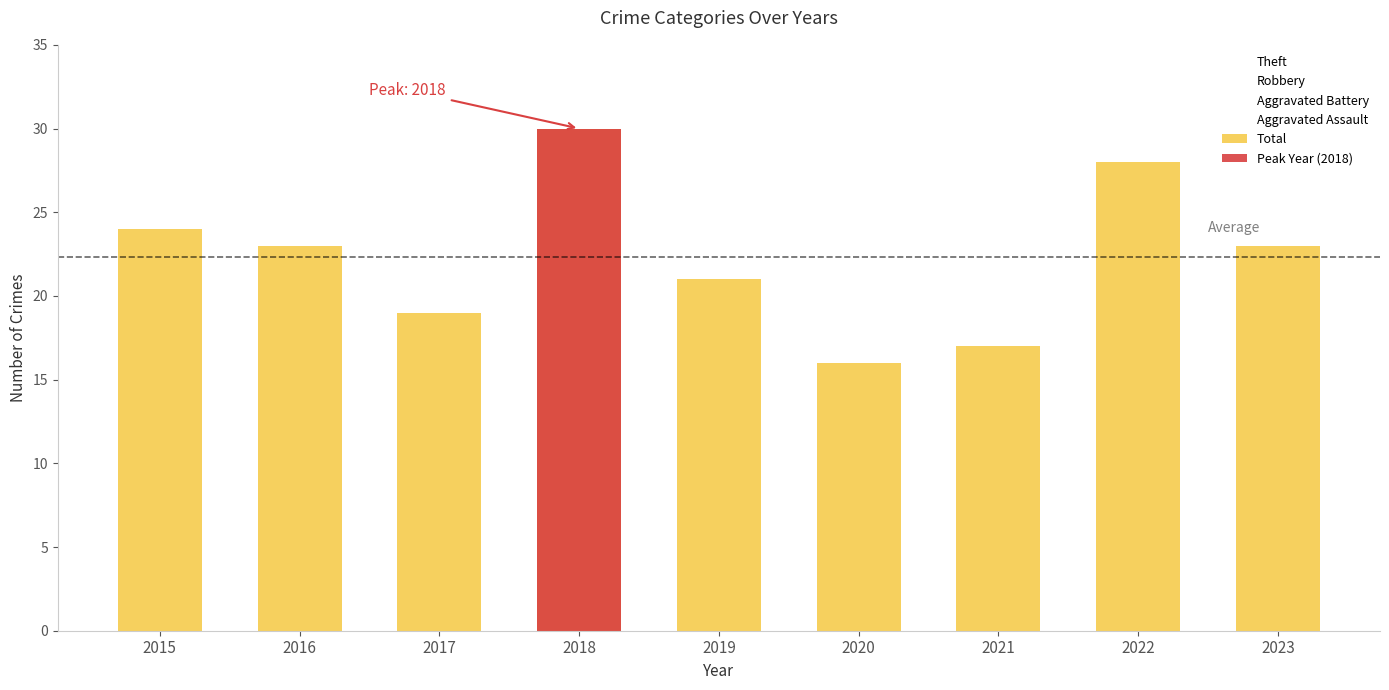

List the labels in order of value, smallest first.

2020, 2021, 2017, 2019, 2016, 2023, 2015, 2022, 2018